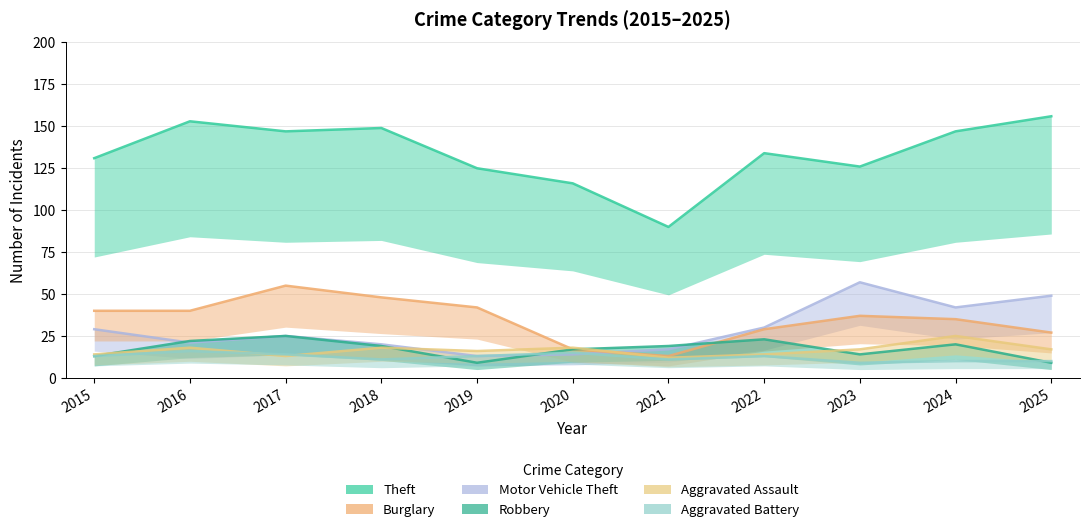

Between 2025 and 2015, which is larger?

2025